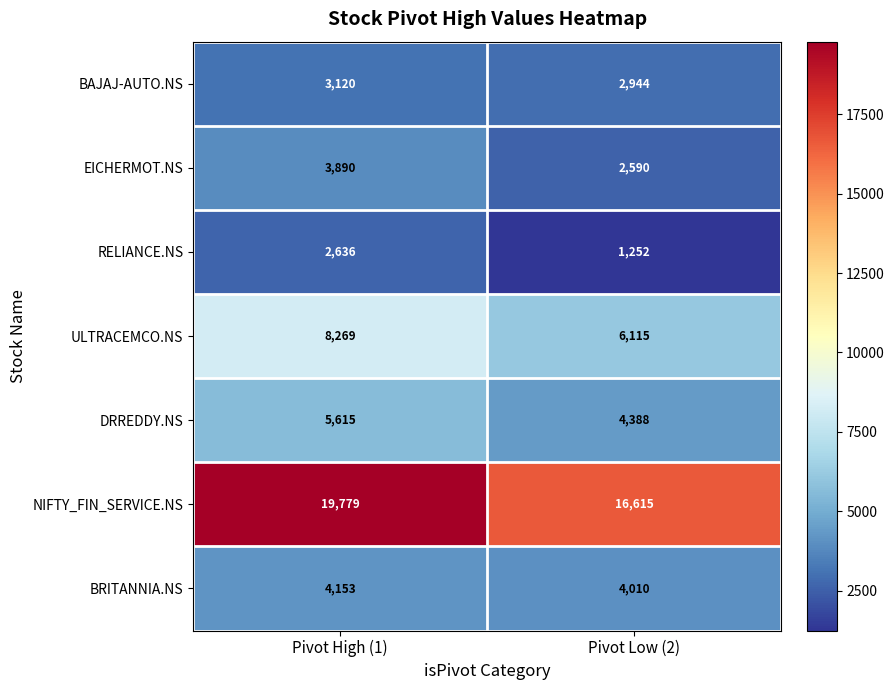

What is the difference between the RELIANCE.NS values at Pivot Low (2) and Pivot High (1)?

1384